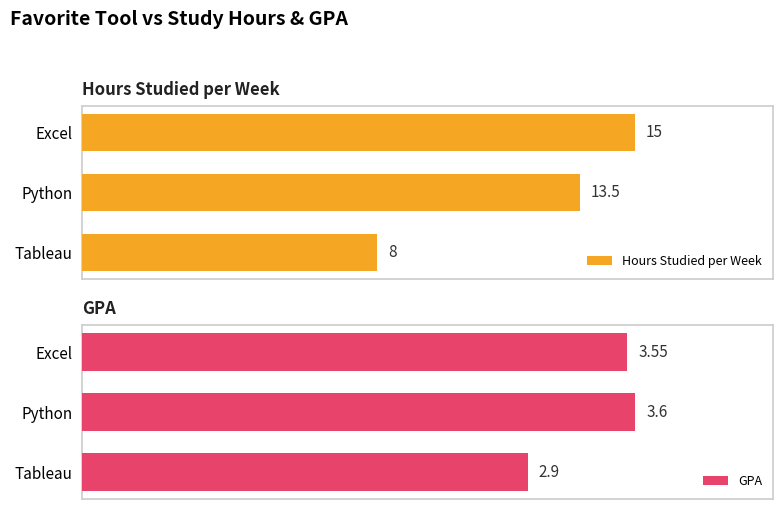

Rank the categories by Hours Studied per Week value from lowest to highest.

Tableau, Python, Excel